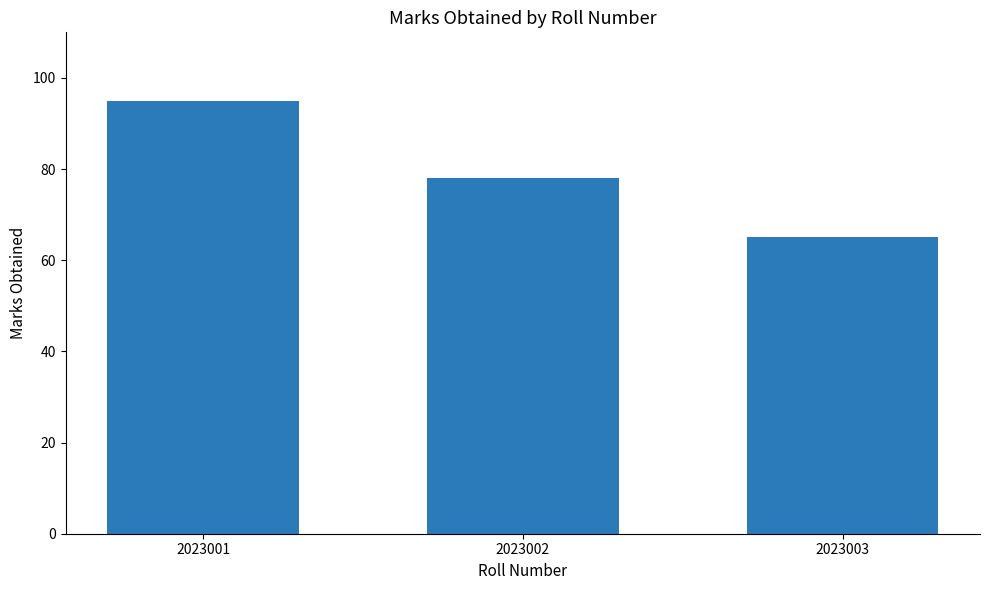

What is the difference between the second highest and minimum values?

13